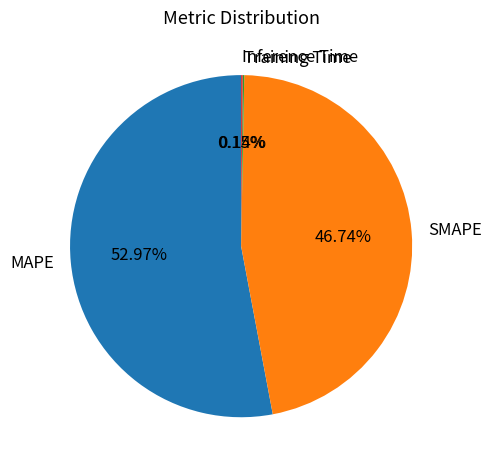

To the nearest percent, what portion does MAPE represent?

53%